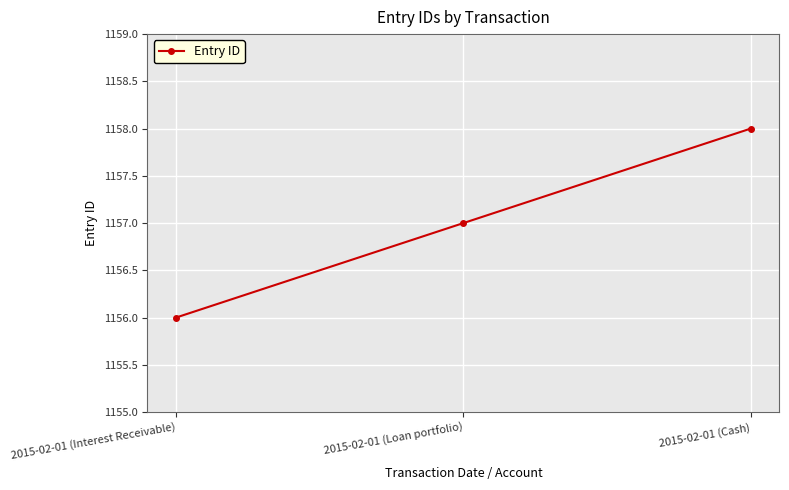

Reading left to right, transcribe all the data shown in this chart.

1156	1157	1158